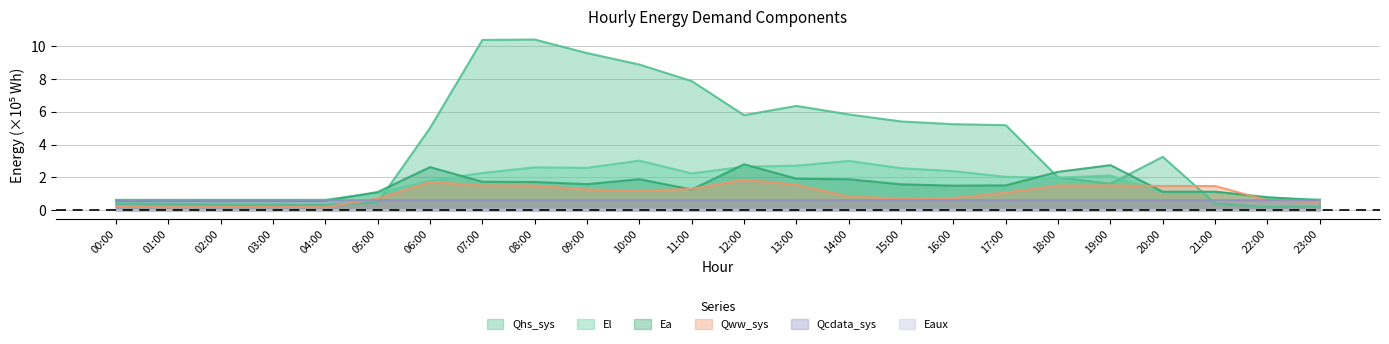

Reading left to right, extract all data points from this chart.

Eaux: 00:00=0.0	01:00=0.0	02:00=0.0	03:00=0.0	04:00=0.0	05:00=0.0	06:00=0.0	07:00=0.0	08:00=0.0	09:00=0.0	10:00=0.0	11:00=0.0	12:00=0.0	13:00=0.0	14:00=0.0	15:00=0.0	16:00=0.0	17:00=0.0	18:00=0.0	19:00=0.0	20:00=0.0	21:00=0.0	22:00=0.0	23:00=0.0
Qww_sys: 00:00=0.2	01:00=0.2	02:00=0.2	03:00=0.2	04:00=0.2	05:00=0.7	06:00=1.7	07:00=1.5	08:00=1.5	09:00=1.3	10:00=1.2	11:00=1.3	12:00=1.9	13:00=1.6	14:00=0.8	15:00=0.7	16:00=0.7	17:00=1.1	18:00=1.5	19:00=1.5	20:00=1.5	21:00=1.5	22:00=0.6	23:00=0.5
Qhs_sys: 00:00=0.4	01:00=0.4	02:00=0.3	03:00=0.3	04:00=0.3	05:00=0.5	06:00=5.0	07:00=10.4	08:00=10.4	09:00=9.6	10:00=8.9	11:00=7.9	12:00=5.8	13:00=6.3	14:00=5.8	15:00=5.4	16:00=5.2	17:00=5.2	18:00=2.0	19:00=1.6	20:00=3.3	21:00=0.4	22:00=0.2	23:00=0.2
Ea: 00:00=0.6	01:00=0.6	02:00=0.6	03:00=0.6	04:00=0.6	05:00=1.1	06:00=2.6	07:00=1.7	08:00=1.7	09:00=1.6	10:00=1.9	11:00=1.3	12:00=2.8	13:00=1.9	14:00=1.9	15:00=1.6	16:00=1.5	17:00=1.5	18:00=2.3	19:00=2.7	20:00=1.1	21:00=1.1	22:00=0.8	23:00=0.6
El: 00:00=0.6	01:00=0.6	02:00=0.6	03:00=0.6	04:00=0.6	05:00=1.1	06:00=1.8	07:00=2.3	08:00=2.6	09:00=2.6	10:00=3.0	11:00=2.2	12:00=2.7	13:00=2.7	14:00=3.0	15:00=2.6	16:00=2.4	17:00=2.0	18:00=2.0	19:00=2.1	20:00=1.1	21:00=1.1	22:00=0.8	23:00=0.7
Qcdata_sys: 00:00=0.6	01:00=0.6	02:00=0.6	03:00=0.6	04:00=0.6	05:00=0.6	06:00=0.6	07:00=0.6	08:00=0.6	09:00=0.6	10:00=0.6	11:00=0.6	12:00=0.6	13:00=0.6	14:00=0.6	15:00=0.6	16:00=0.6	17:00=0.6	18:00=0.6	19:00=0.6	20:00=0.6	21:00=0.6	22:00=0.6	23:00=0.6